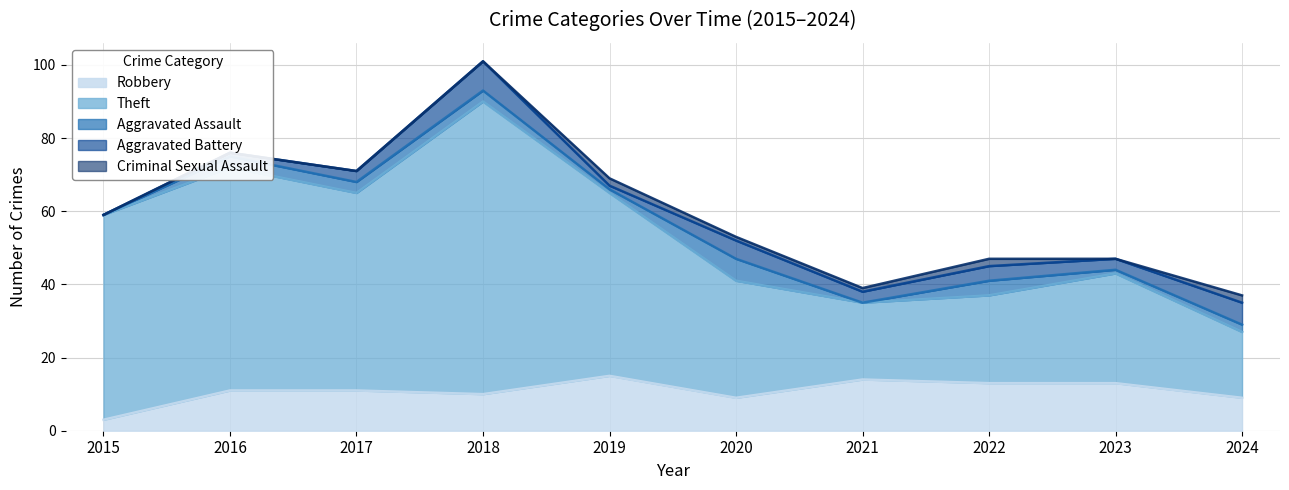

List the series in order of their peak value, lowest first.

Criminal Sexual Assault, Aggravated Assault, Aggravated Battery, Robbery, Theft